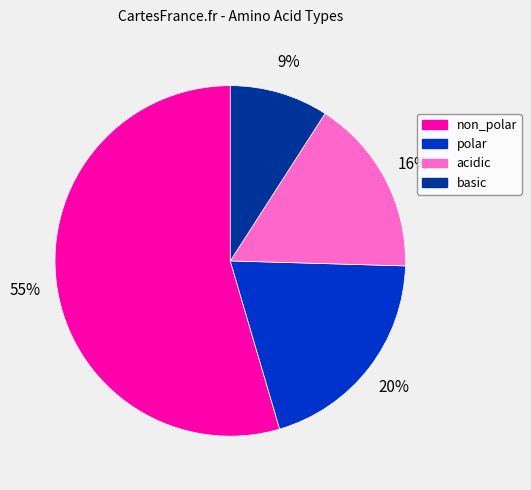

Rank the categories by value from lowest to highest.

basic, acidic, polar, non_polar